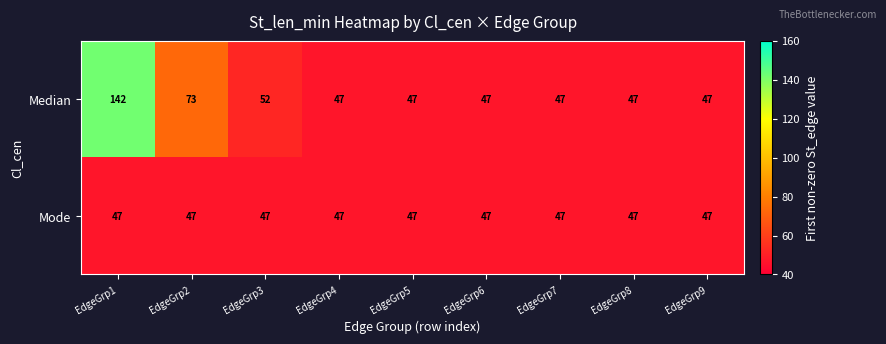

The Mode series shows 47 at EdgeGrp2. True or false?

True